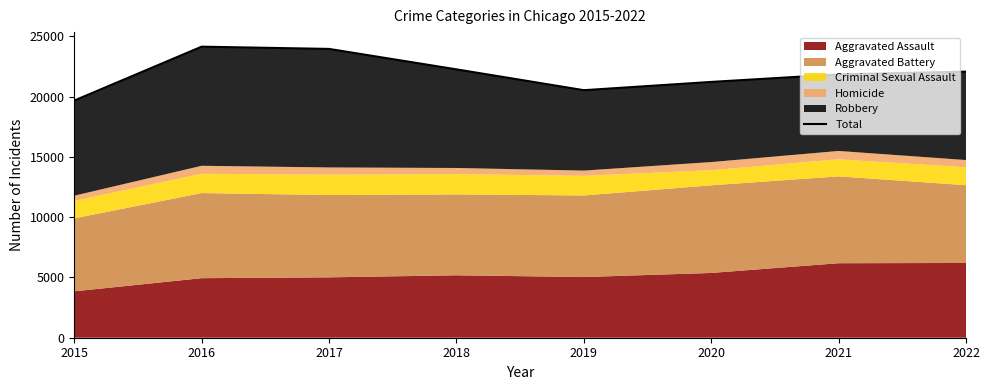

Count the number of values greater than 22083.

3